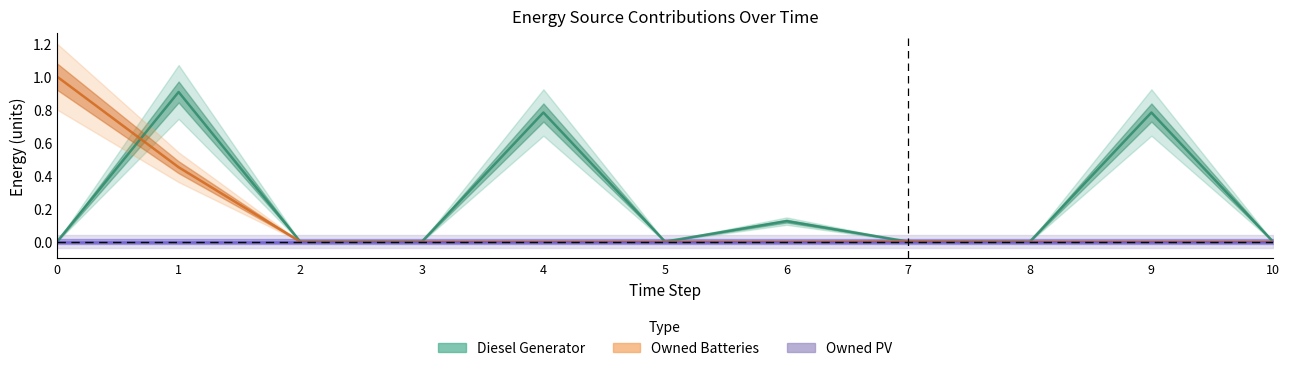

Does the chart have visible grid lines?

No